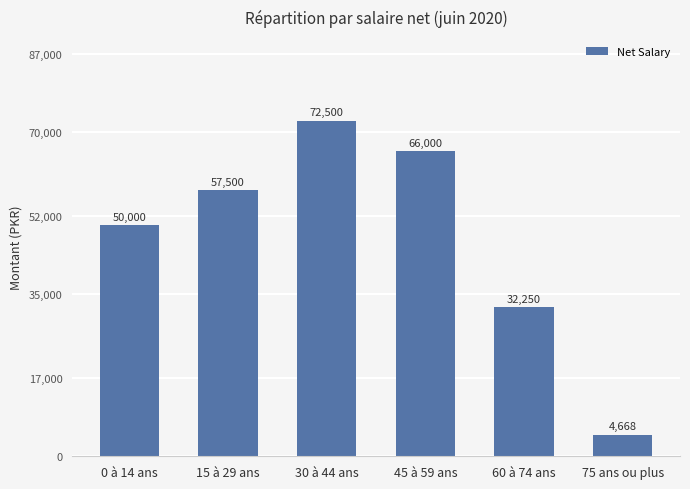

What is the label of the 1st bar from the left?

0 à 14 ans